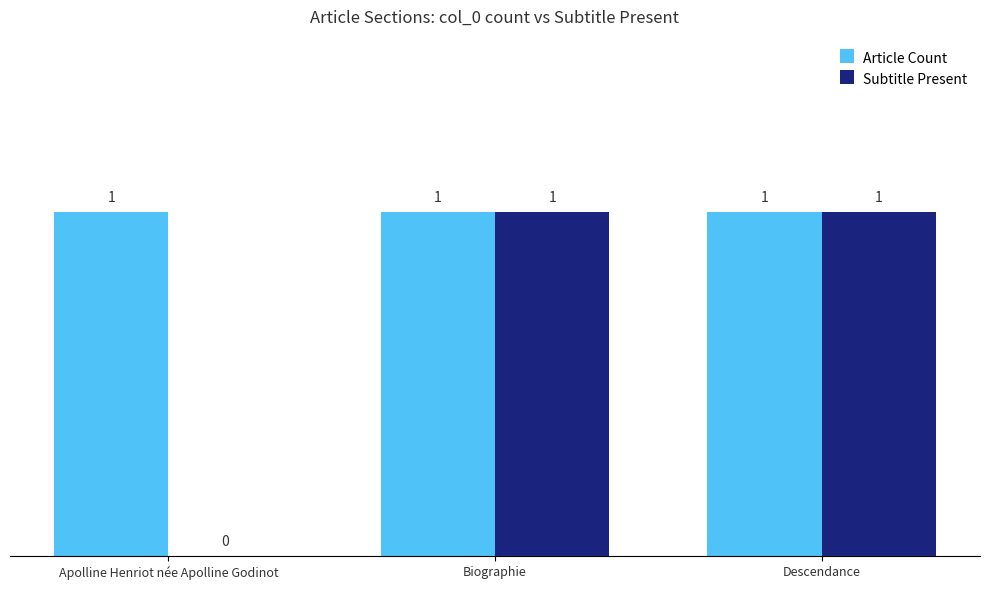

What are all the series names shown in the legend?

Article Count, Subtitle Present